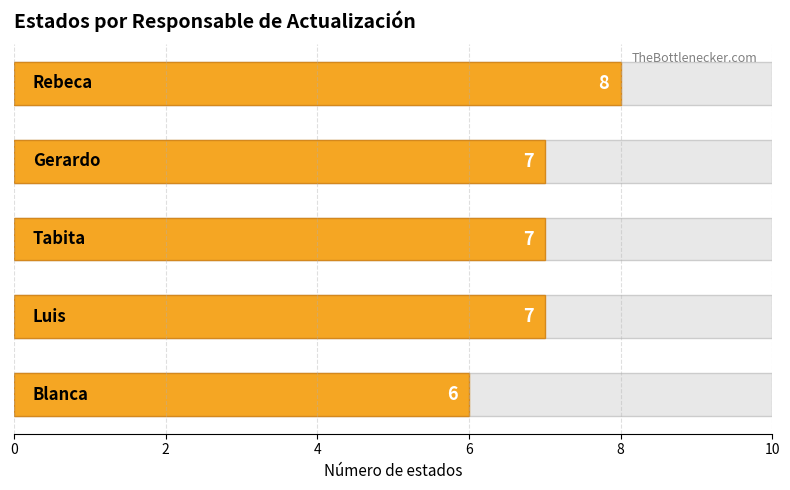

What is the maximum value shown in the chart?

8